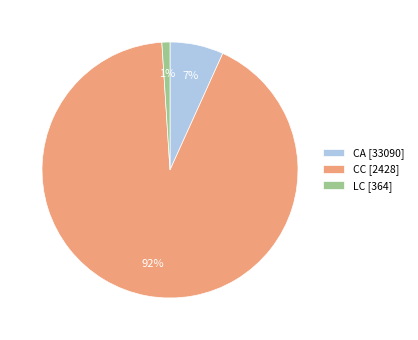

Is the sum of LC [364] and CC [2428] greater than half?

Yes